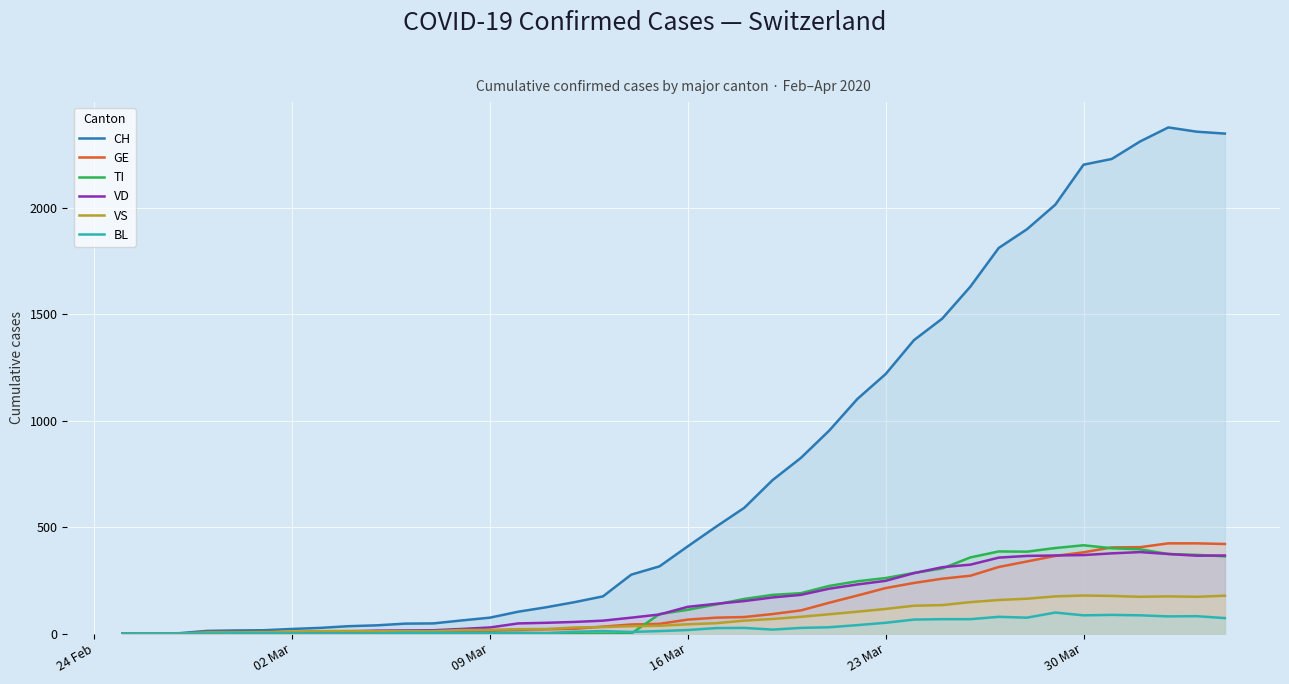

How many data points in CH are above 410?

19